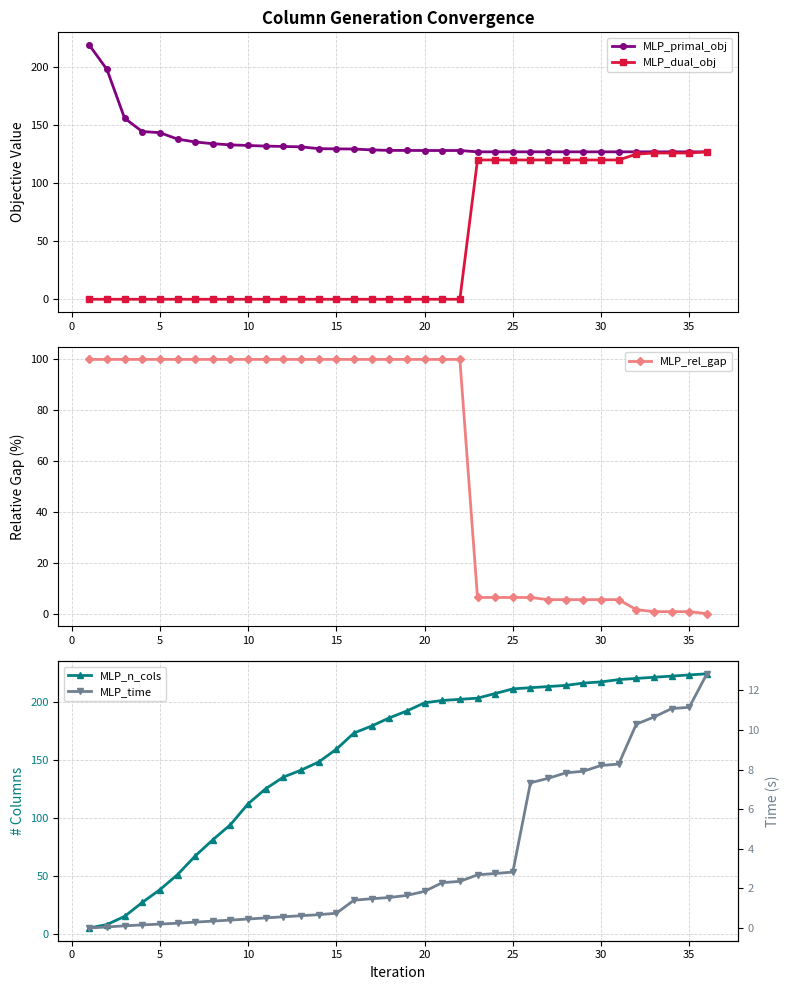

How many lines are shown in the chart?

5